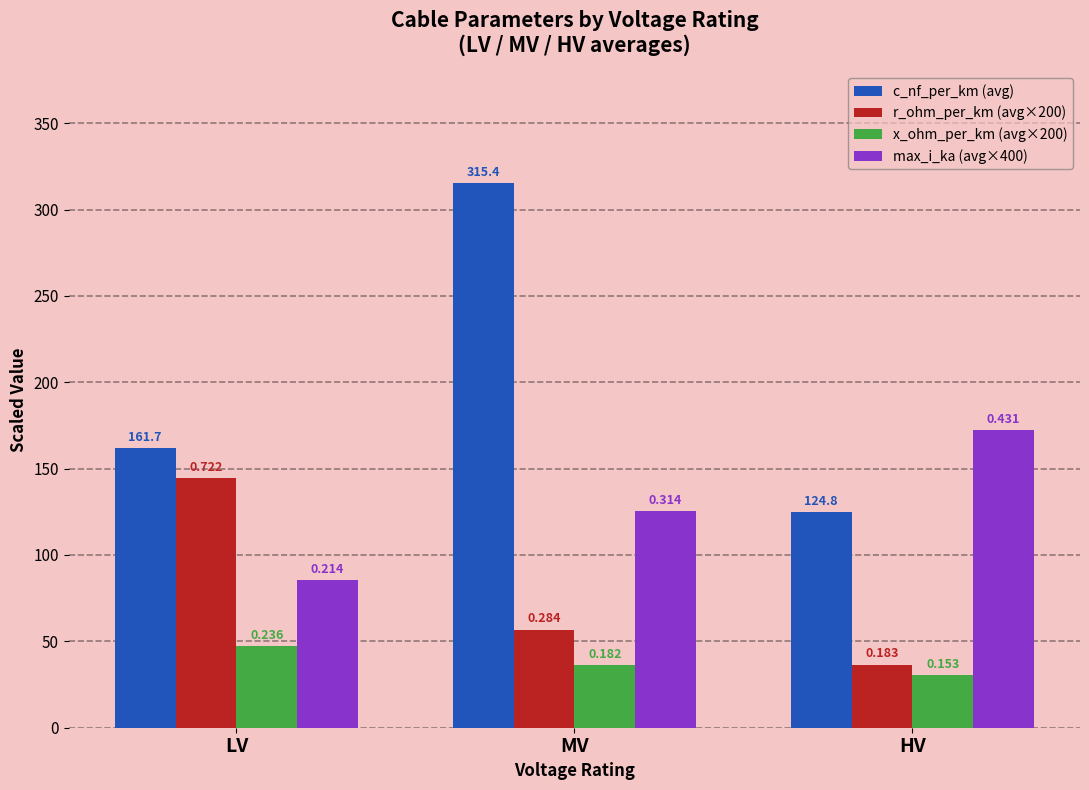

True or false: max_i_ka (avg×400) has a value of 220.3 at MV.

False